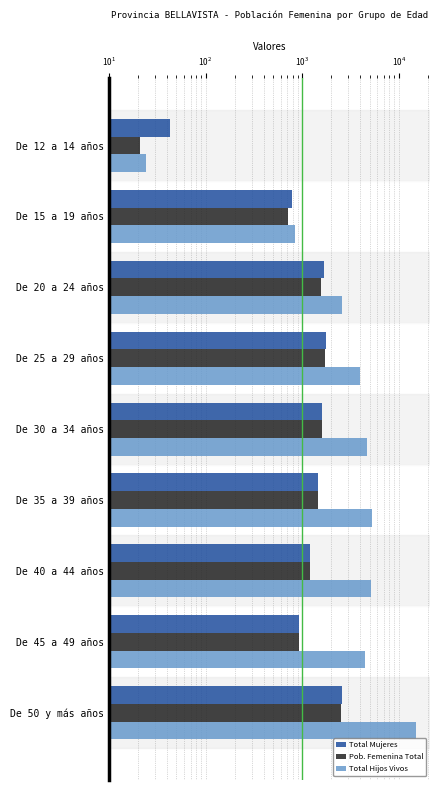

What are all the series names shown in the legend?

Total Mujeres, Pob. Femenina Total, Total Hijos Vivos